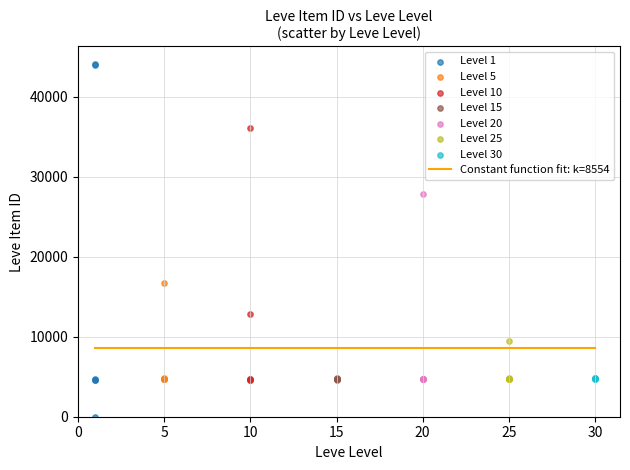

Which series reaches the minimum Y coordinate?

Level 1